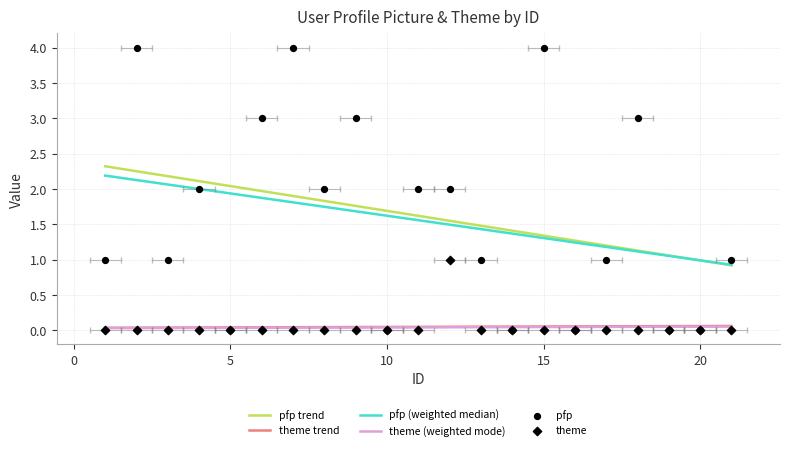

Which series reaches the maximum Y coordinate?

pfp